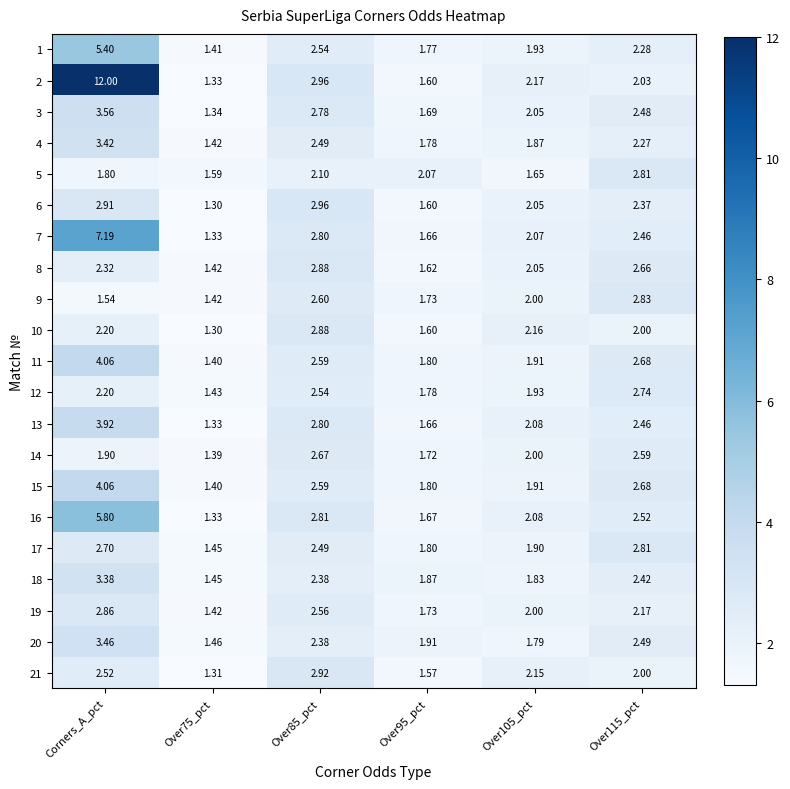

At which label does 7 reach its peak?

Corners_A_pct